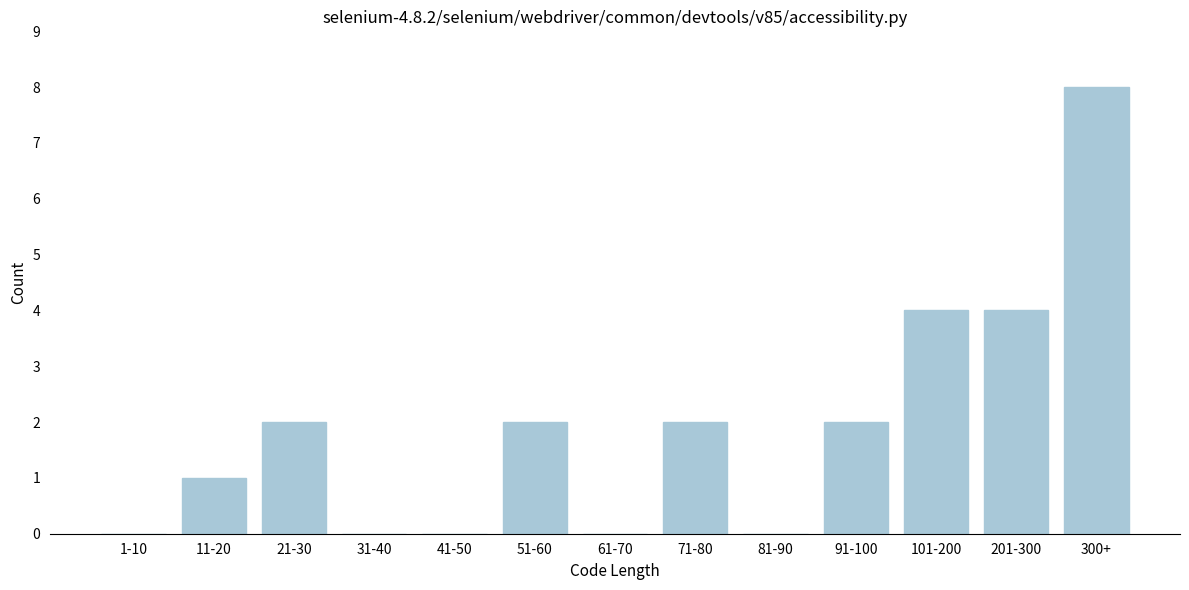

Reading right to left, transcribe all the data shown in this chart.

300+=8	201-300=4	101-200=4	91-100=2	81-90=0	71-80=2	61-70=0	51-60=2	41-50=0	31-40=0	21-30=2	11-20=1	1-10=0